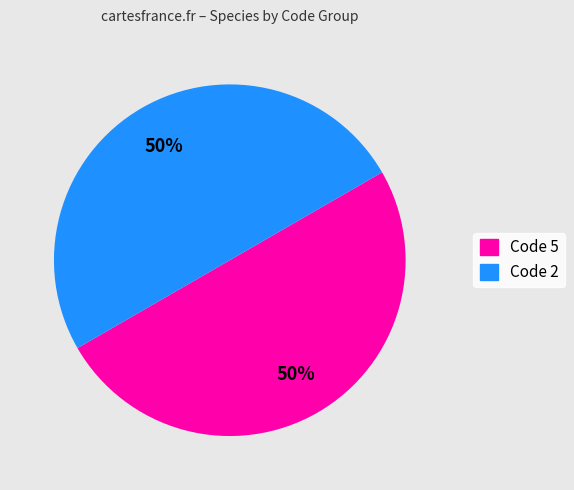

How many slices are in this pie chart?

2